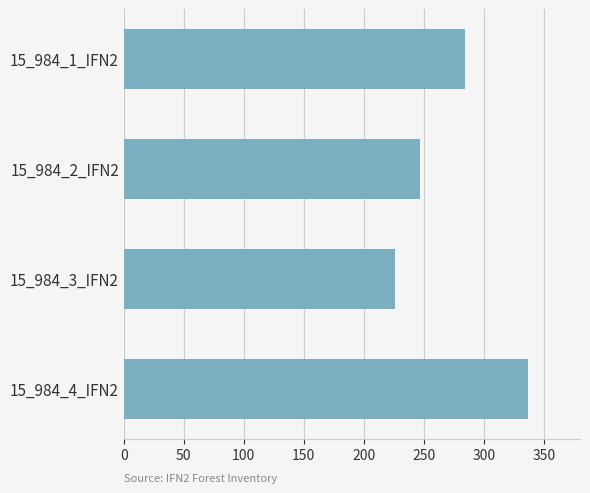

Reading bottom to top, transcribe all the data shown in this chart.

337	226	247	284